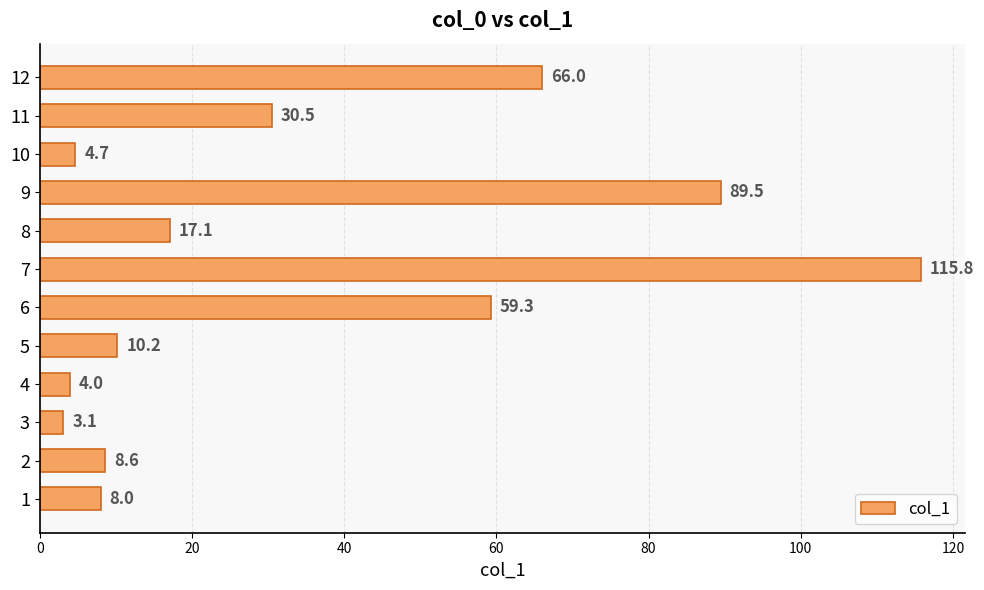

List the labels in order of value, smallest first.

3, 4, 10, 1, 2, 5, 8, 11, 6, 12, 9, 7